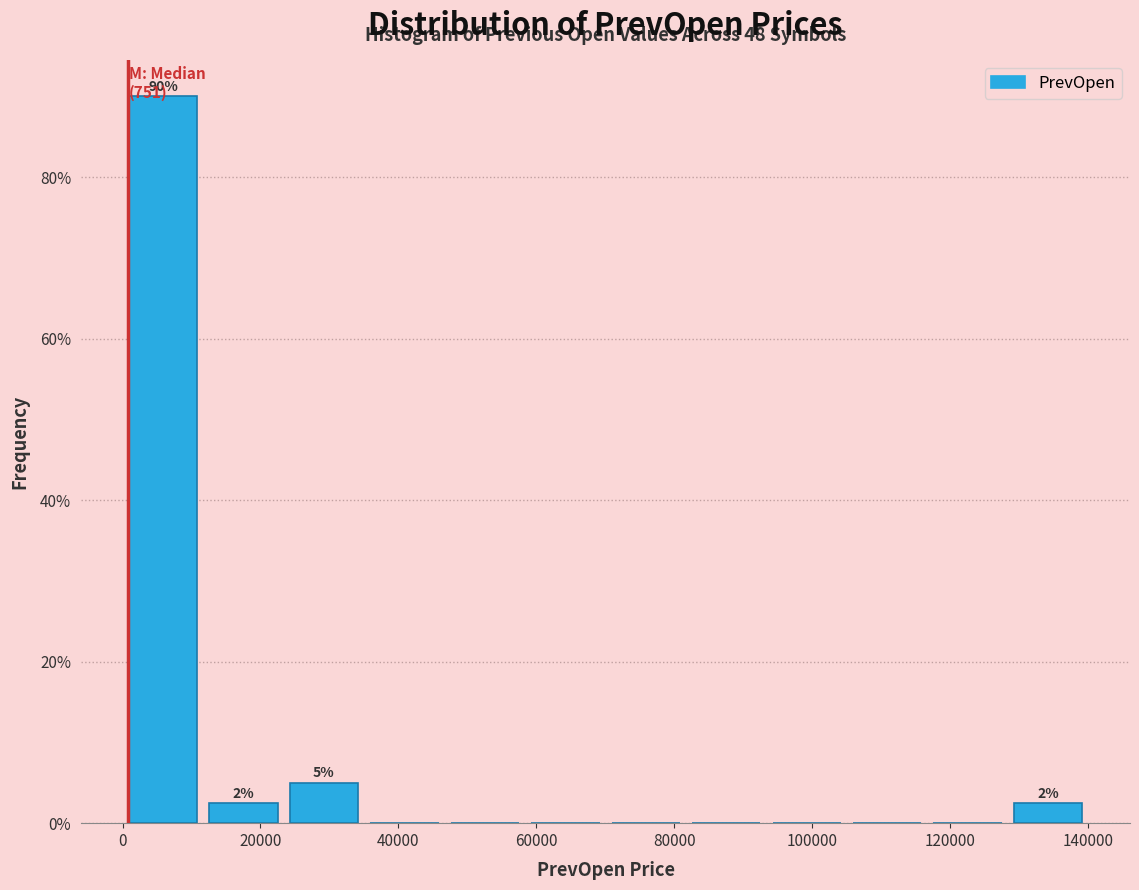

Over which range of the x-axis is the bar tallest?

0 to 12000